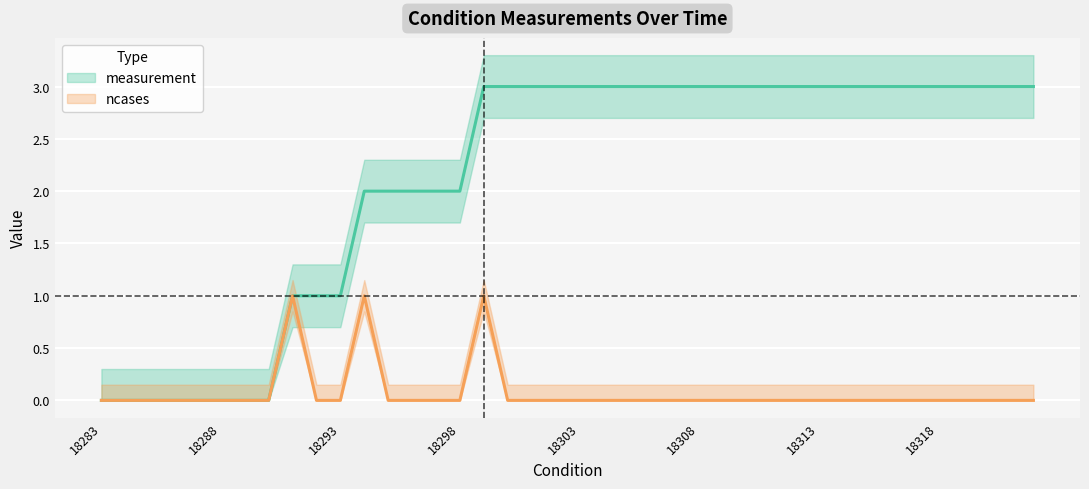

True or false: ncases and measurement cross at least once.

False